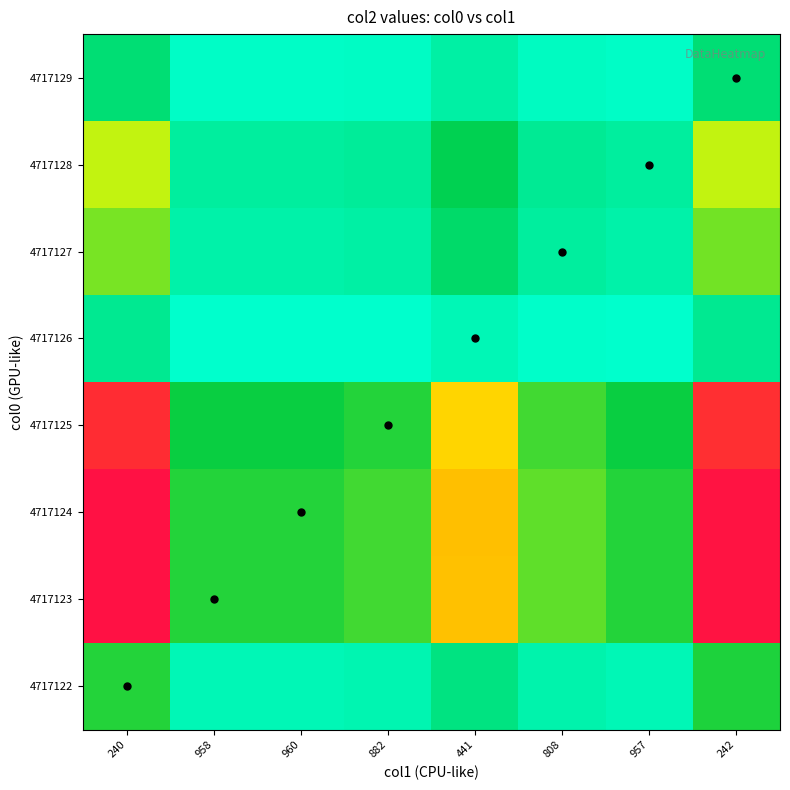

What is the total value across all series at 960?

33.0